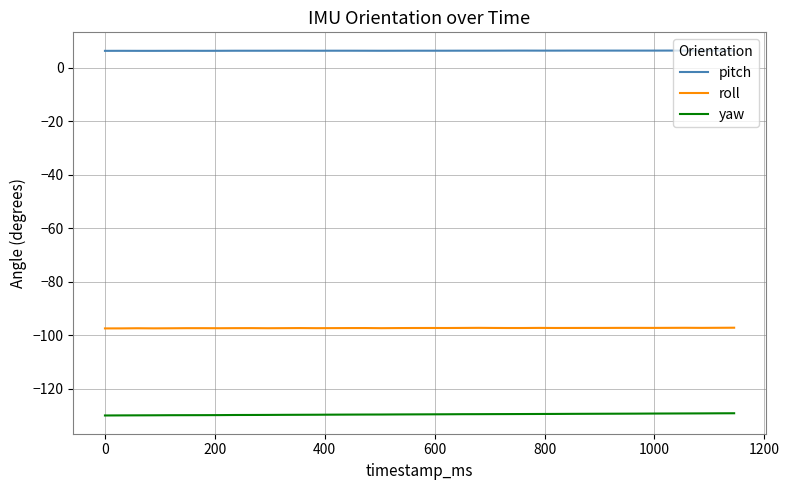

True or false: yaw and roll intersect in this chart.

False